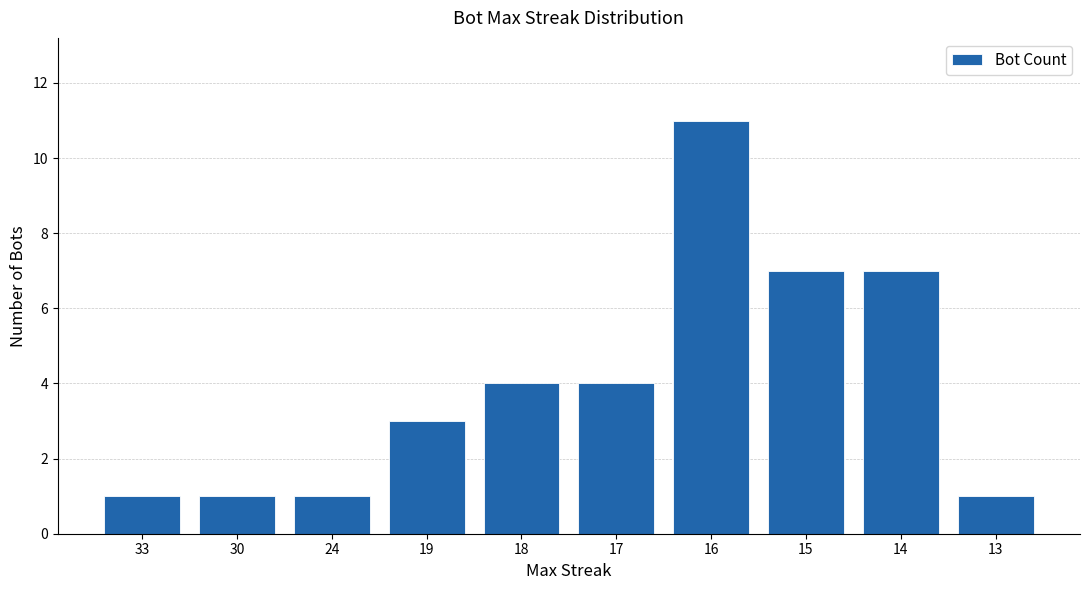

Between 17 and 14, which is larger?

14